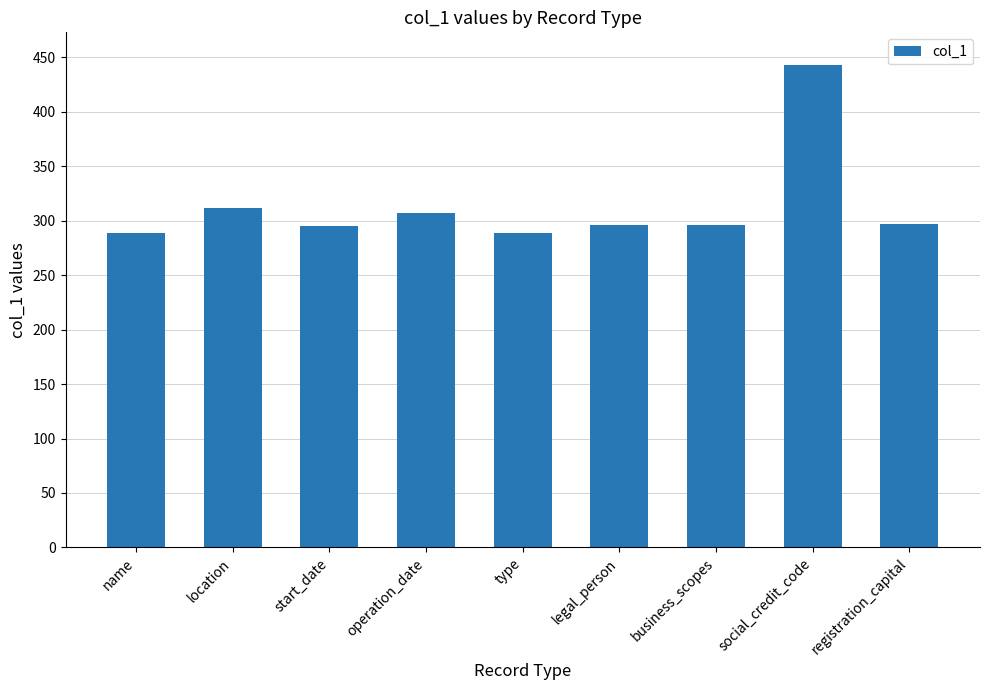

True or false: the data shows 297 at registration_capital.

True